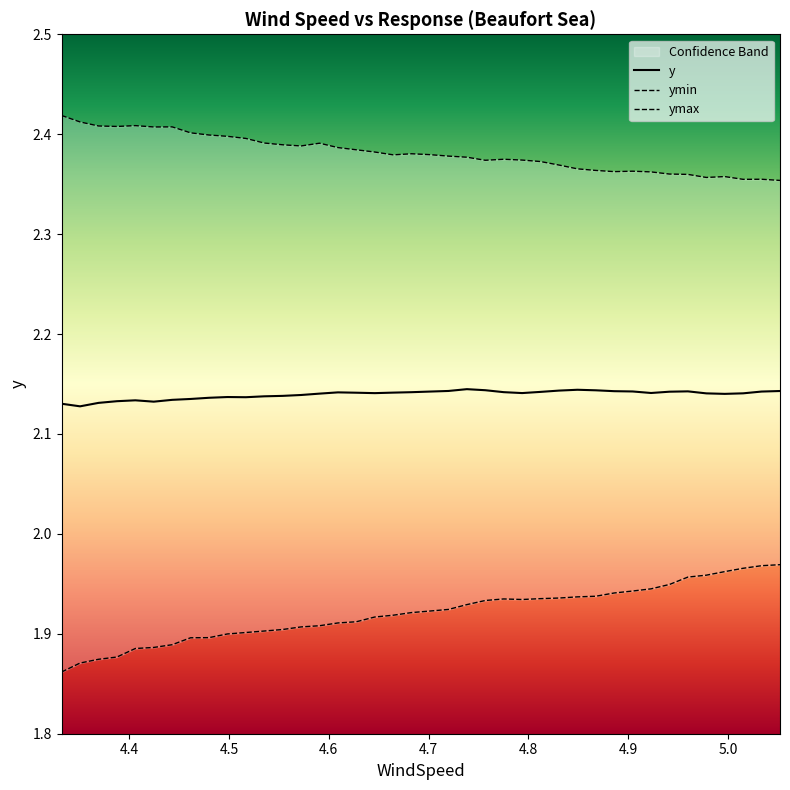

How many lines are shown in the chart?

3